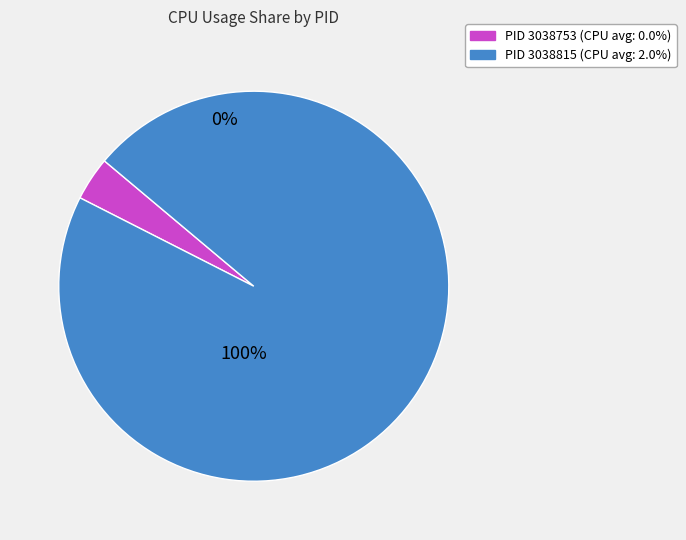

Which category accounts for the majority?

3038815